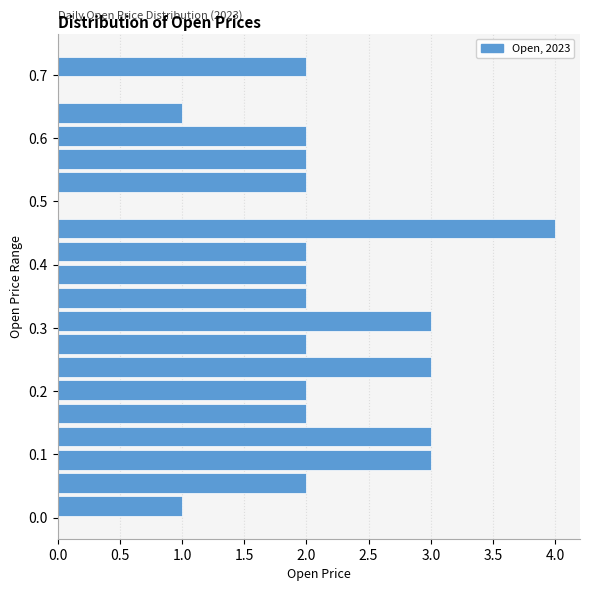

Read against the y-axis, roughly where is the centre of the longest bar?

0.46